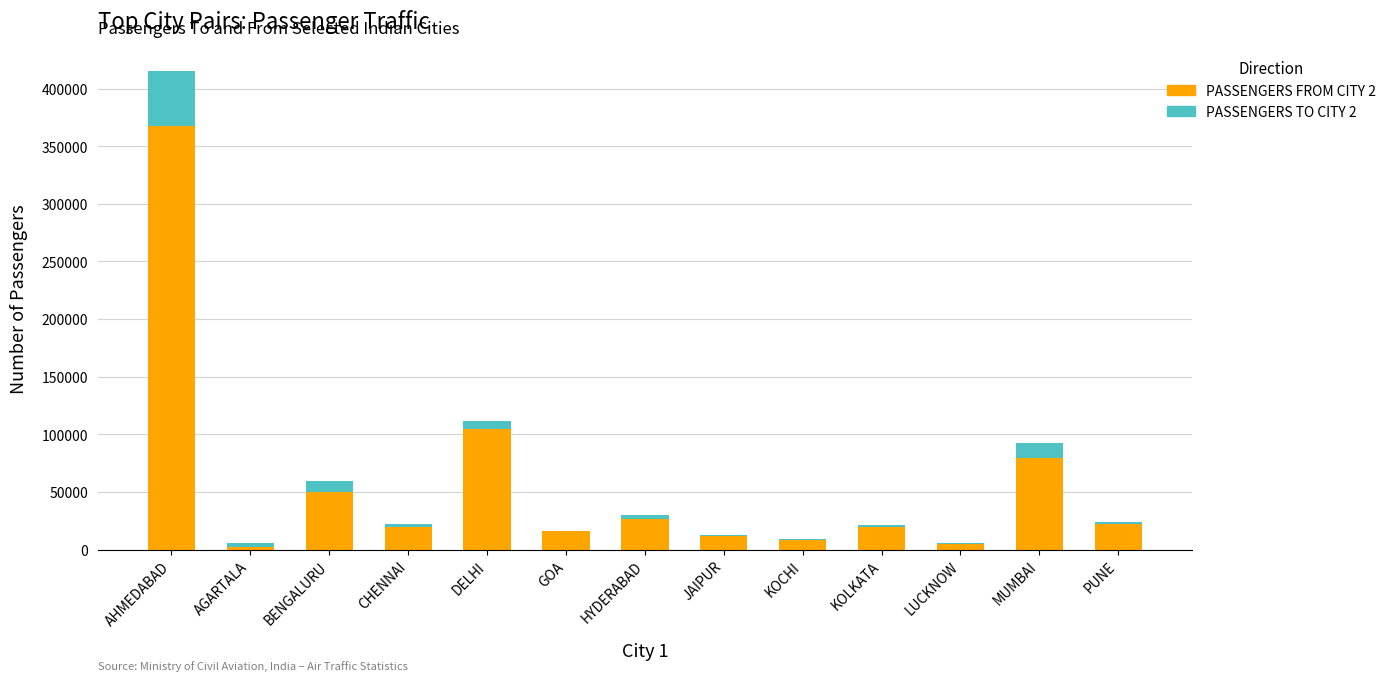

What is the label of the 1st bar from the right?

PUNE